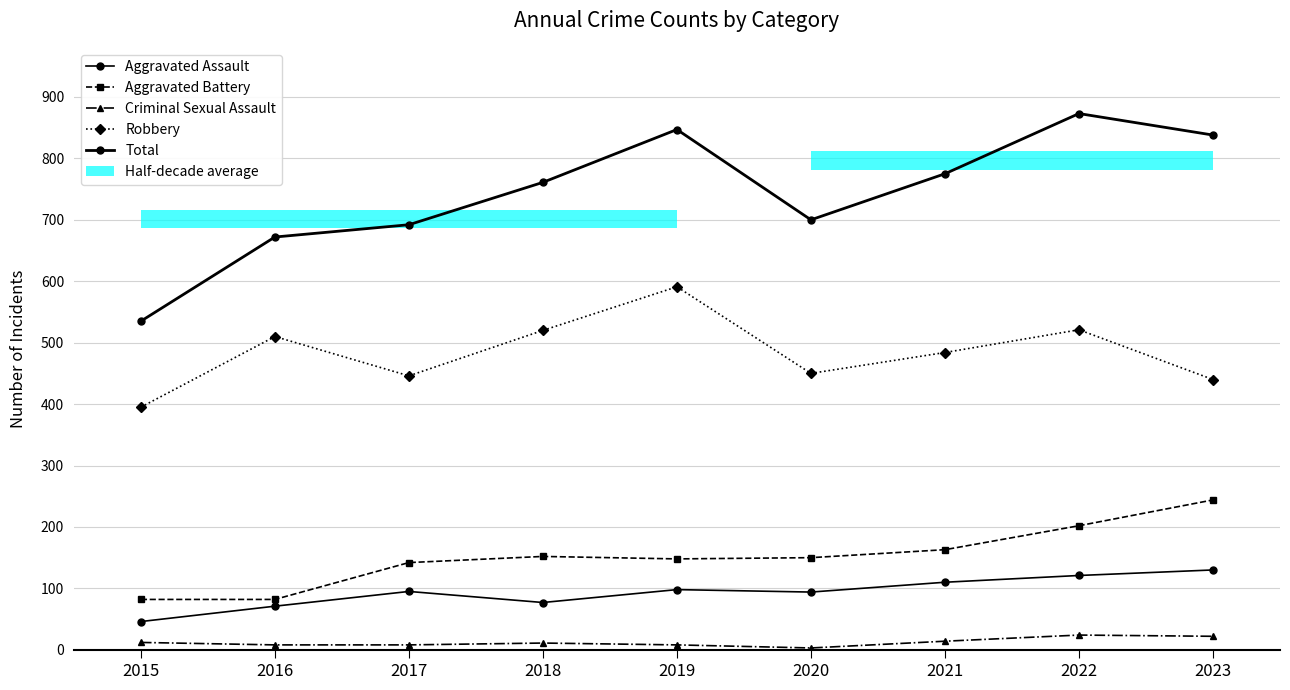

Rank the series by their maximum value, from lowest to highest.

Criminal Sexual Assault, Aggravated Assault, Aggravated Battery, Robbery, Total